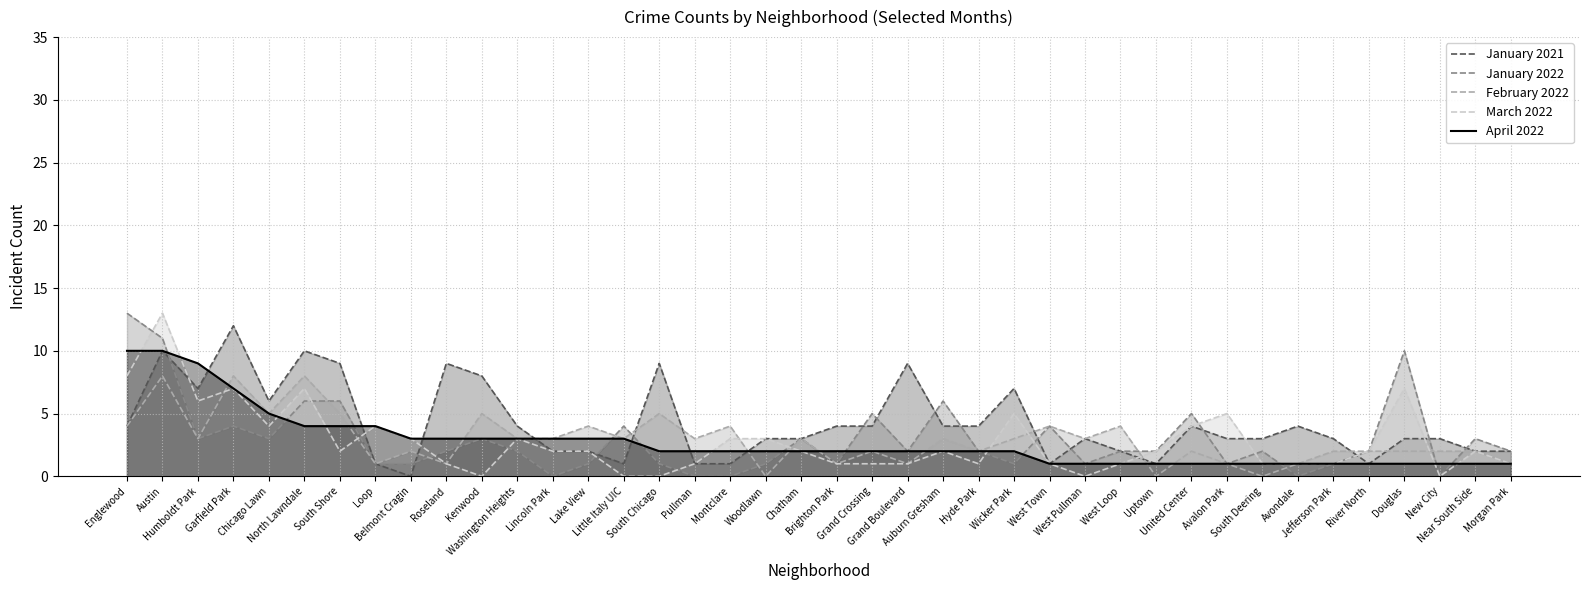

After their last crossing, which series has the higher values: April 2022 or March 2022?

March 2022